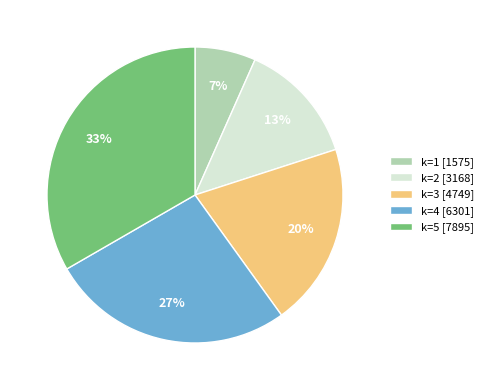

Which slice is the smallest?

k=1 [1575]